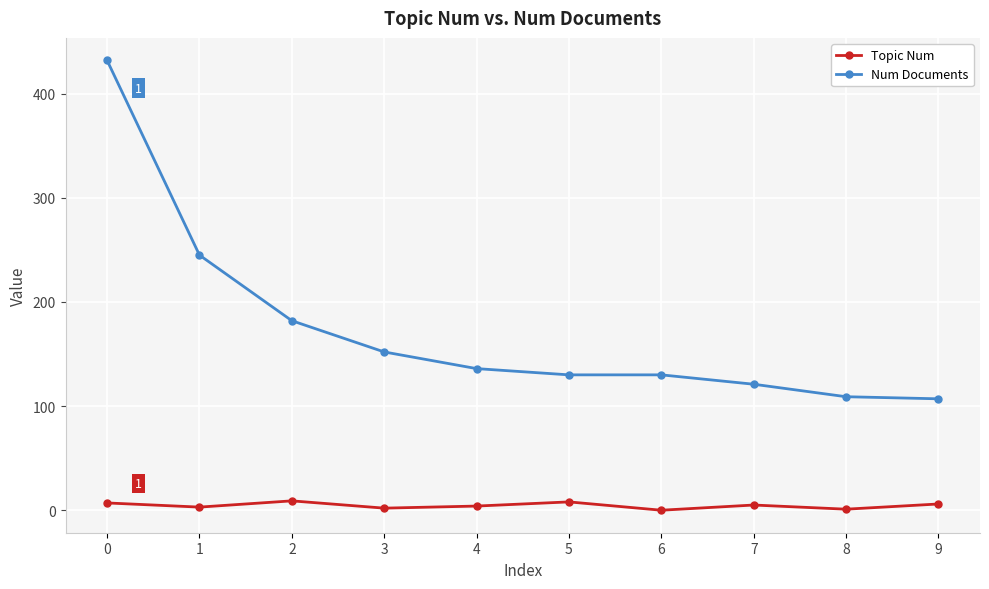

What is the difference between the maximum and minimum values in the Num Documents series?

325